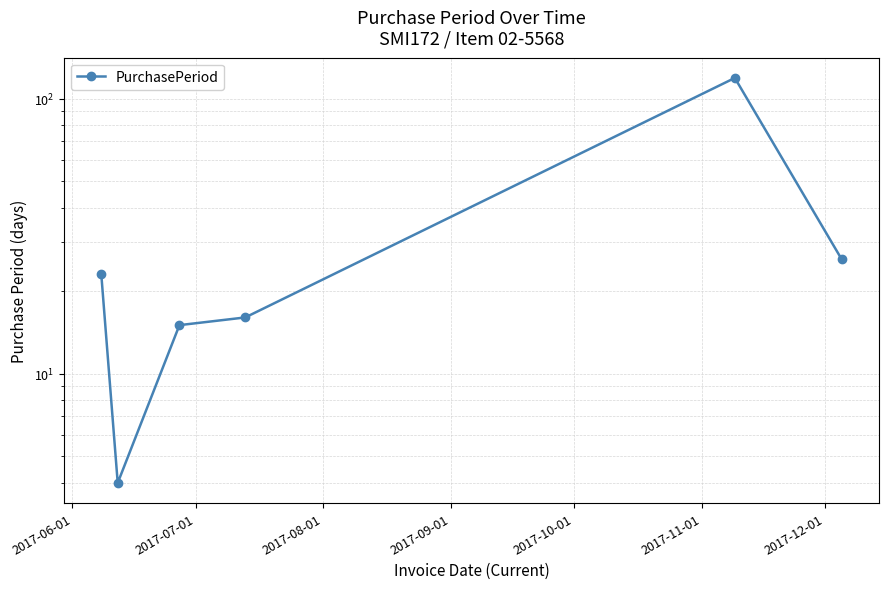

What is the minimum value shown in the chart?

4